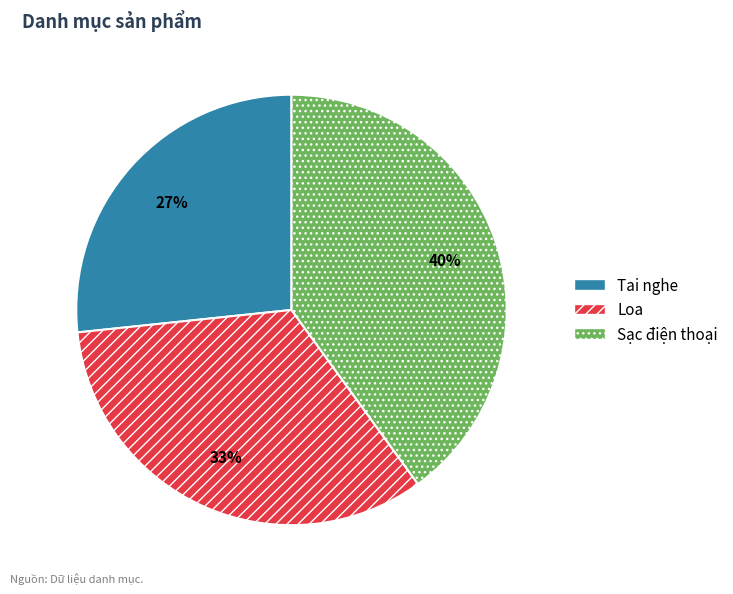

To the nearest percent, what portion does Tai nghe represent?

27%